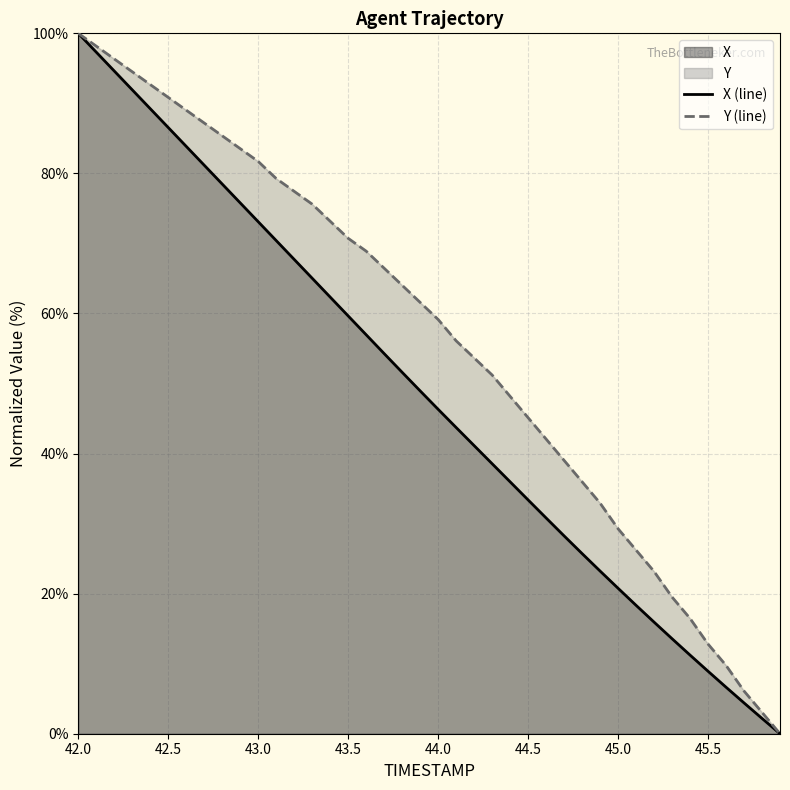

Which series has the widest spread of values?

X